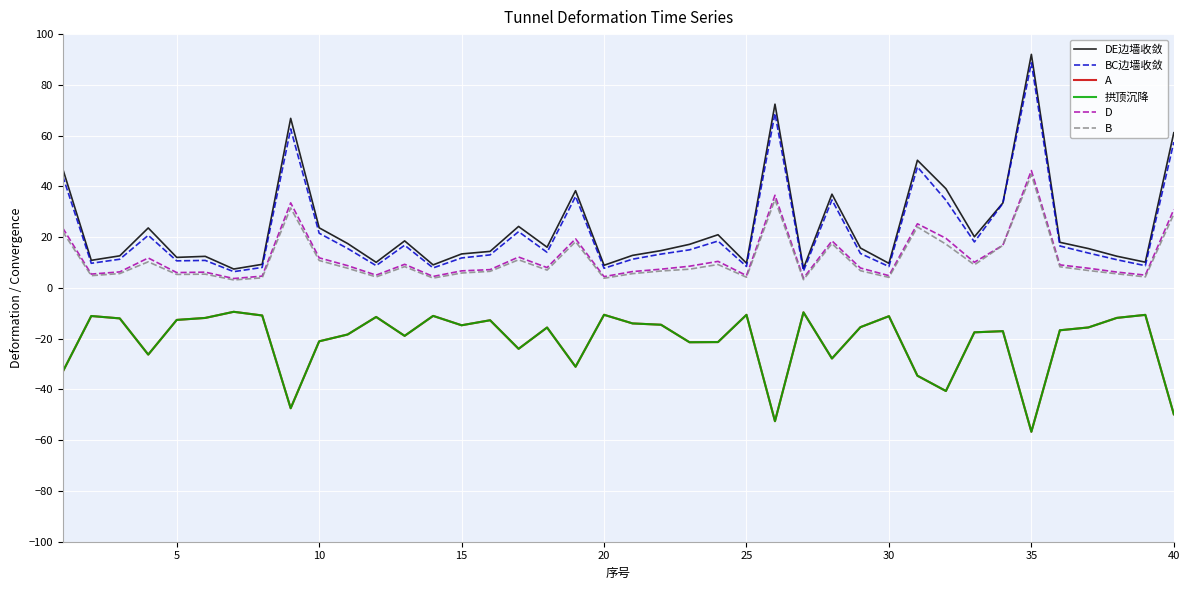

Which series has the widest spread of values?

DE边墙收敛